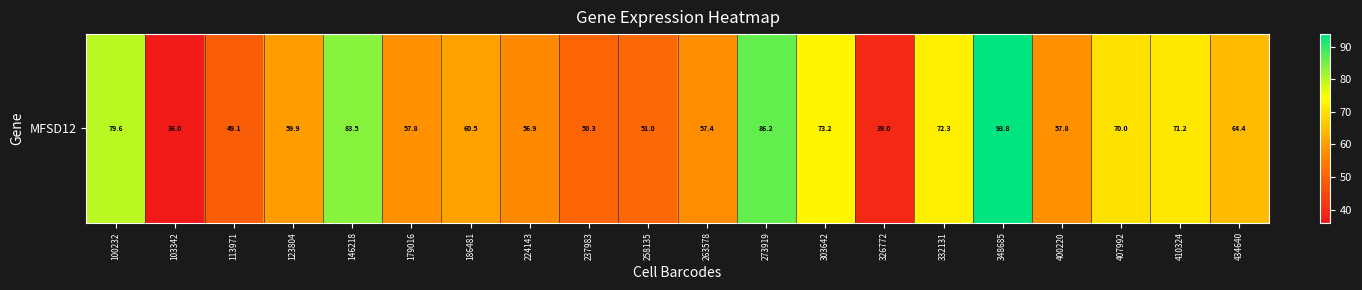

Reading right to left, what are all the values shown in this chart?

64.4	71.2	70.0	57.8	93.8	72.3	39.0	73.2	86.2	57.4	51.0	50.3	56.9	60.5	57.8	83.5	59.9	49.1	36.0	79.6